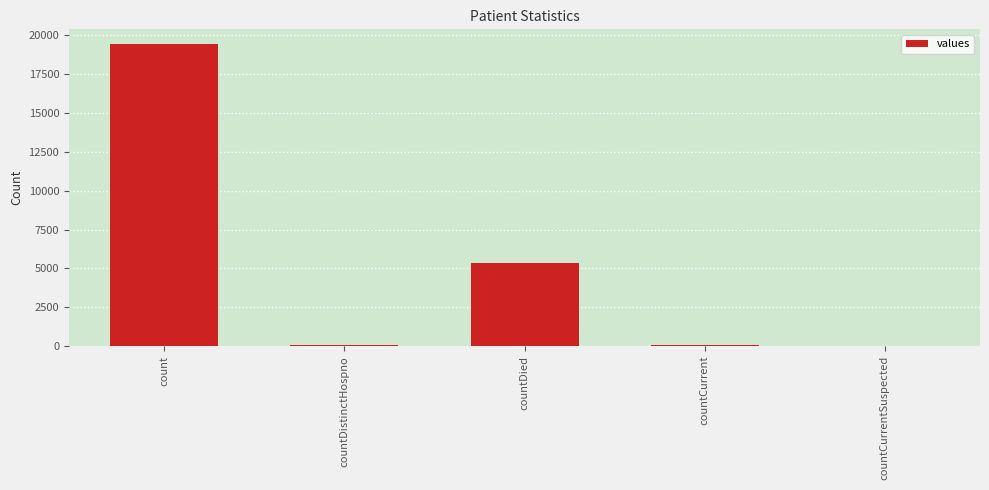

Between countDied and countCurrentSuspected, which is larger?

countDied